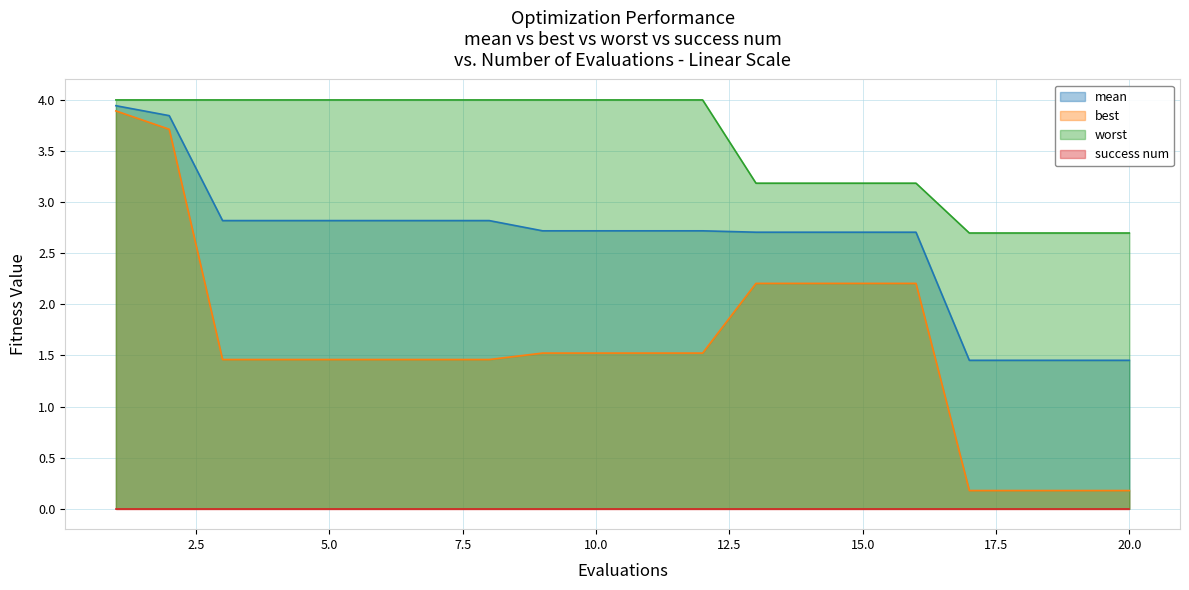

True or false: mean has a value of 1.5 at 18.

True